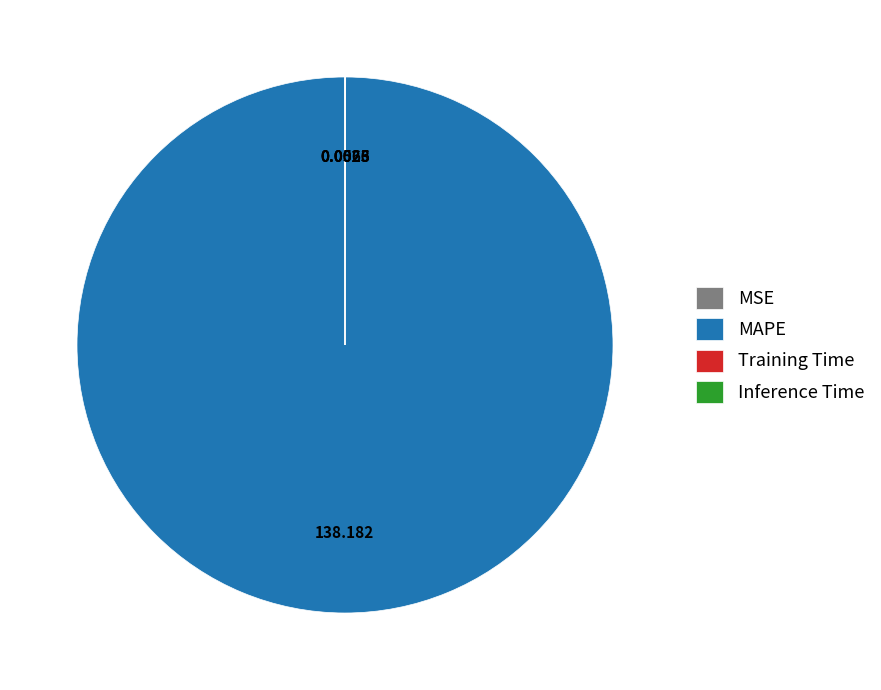

Which slice is the largest?

MAPE